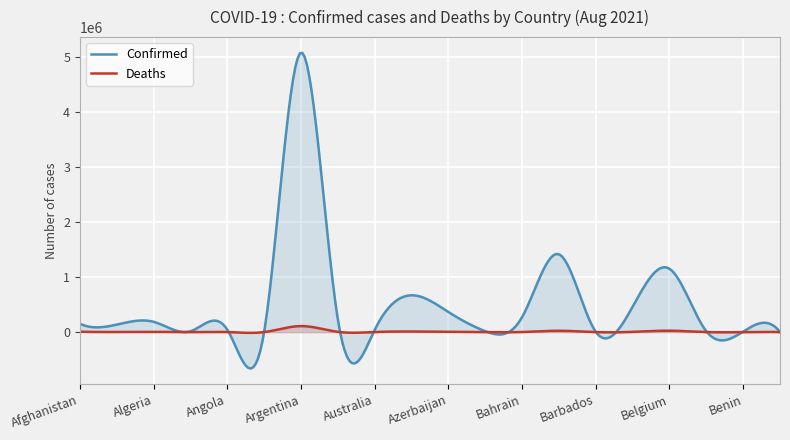

At which category is the sum across all series the highest?

Argentina